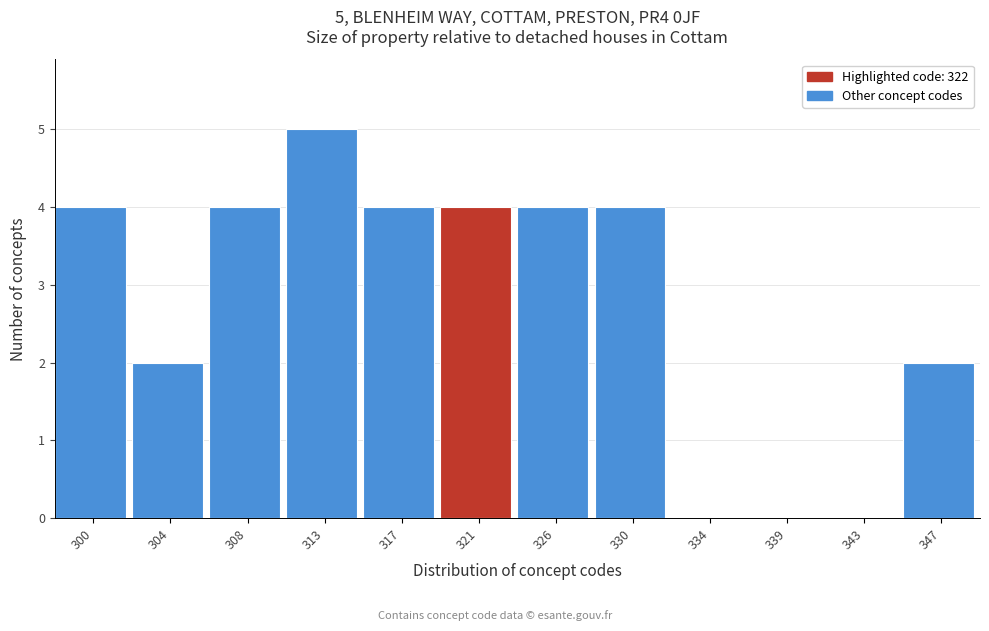

Reading left to right, list all the values displayed in this chart.

300=4	304=2	308=4	313=5	317=4	321=4	326=4	330=4	334=0	339=0	343=0	347=2